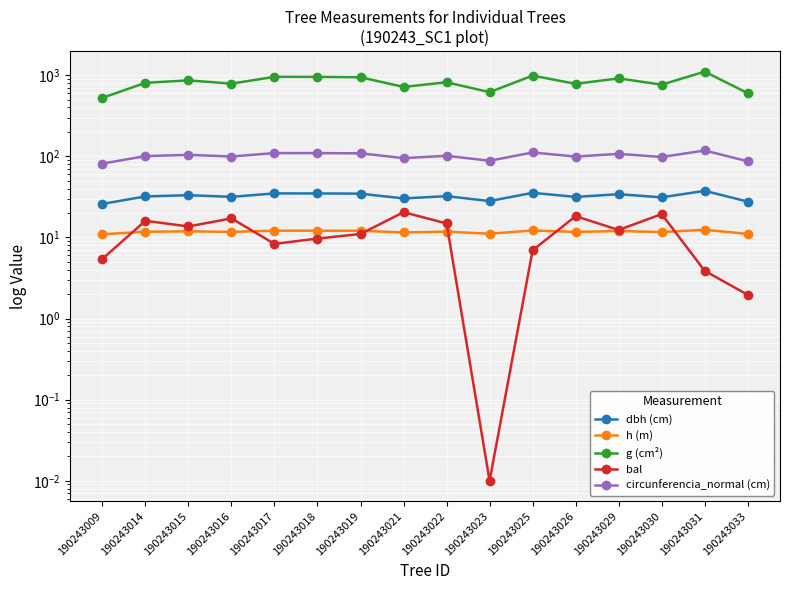

List the labels in order of circunferencia_normal (cm) value, largest first.

190243031, 190243025, 190243017, 190243018, 190243019, 190243029, 190243015, 190243022, 190243014, 190243016, 190243026, 190243030, 190243021, 190243023, 190243033, 190243009